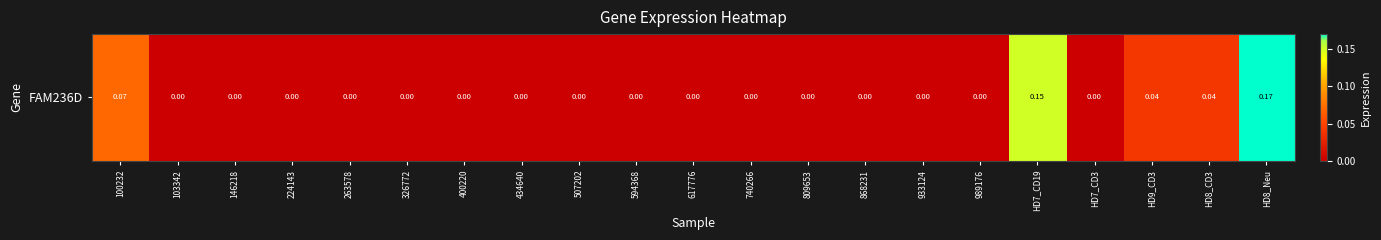

Where is the data nearest to the value 0?

103342